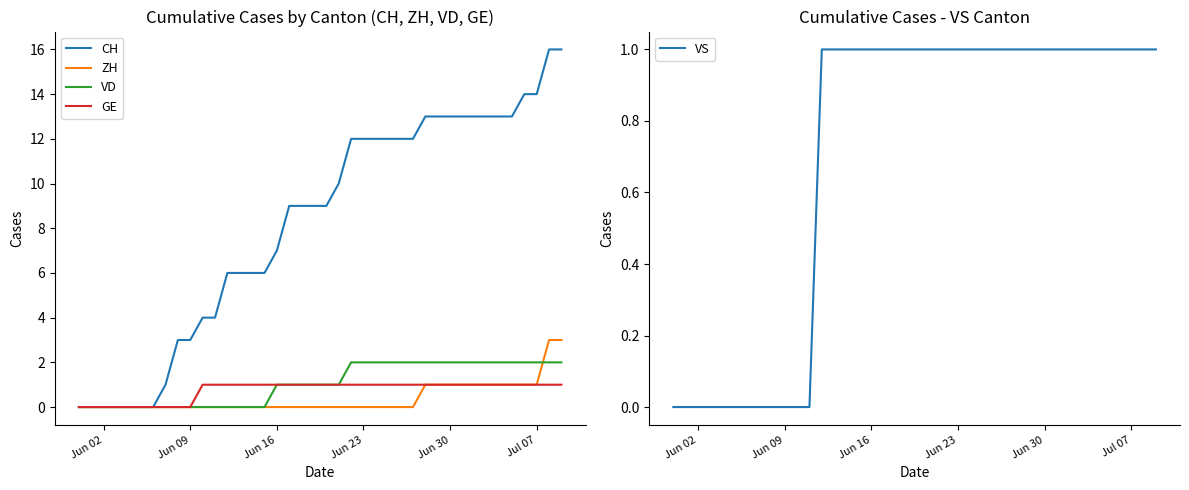

How many lines are shown in the chart?

5